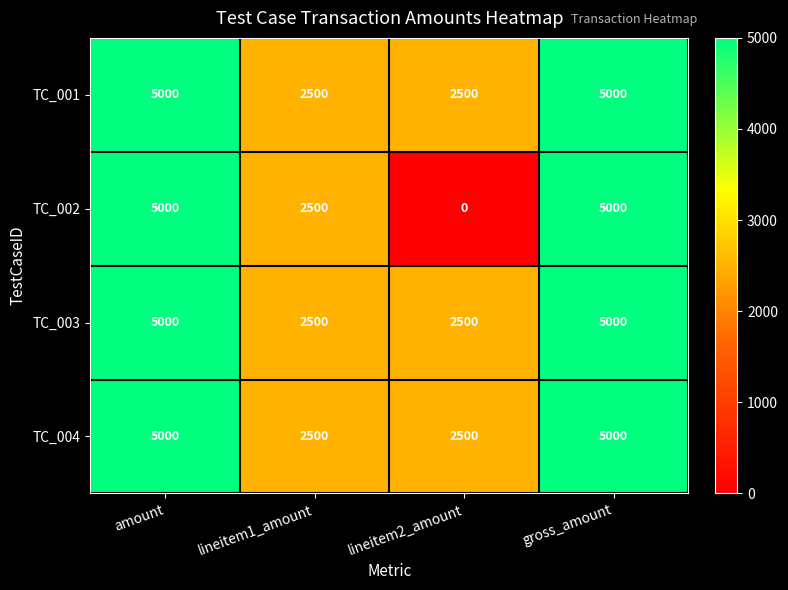

What is the total value across all series at amount?

20000